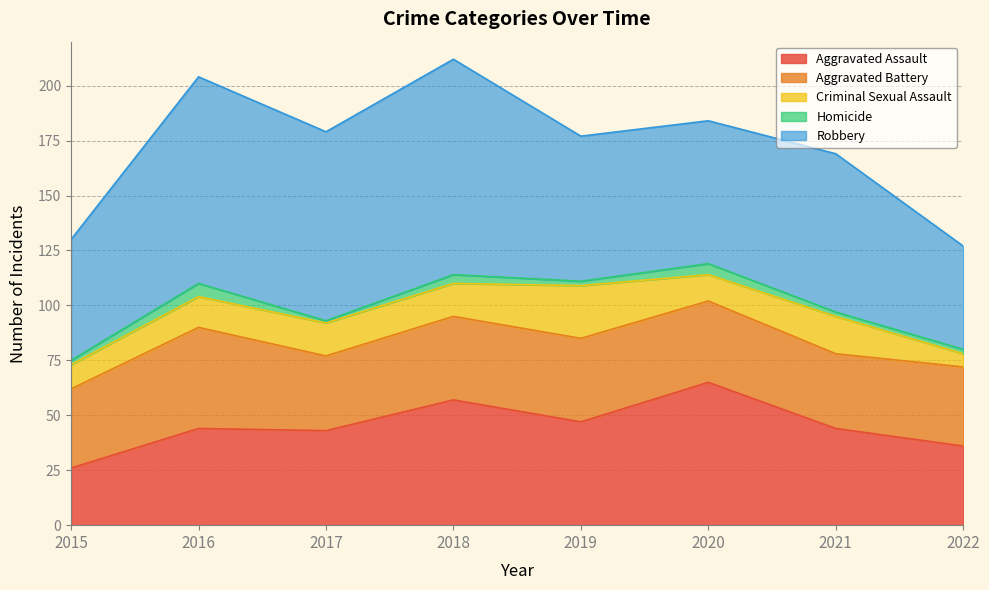

What is the sum of the Aggravated Battery values at 2019 and 2022?

74